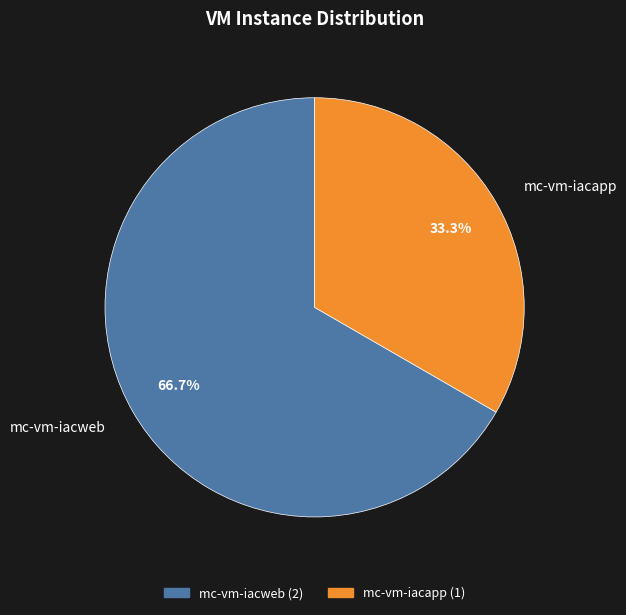

What percentage do mc-vm-iacweb and mc-vm-iacapp together represent?

100.0%